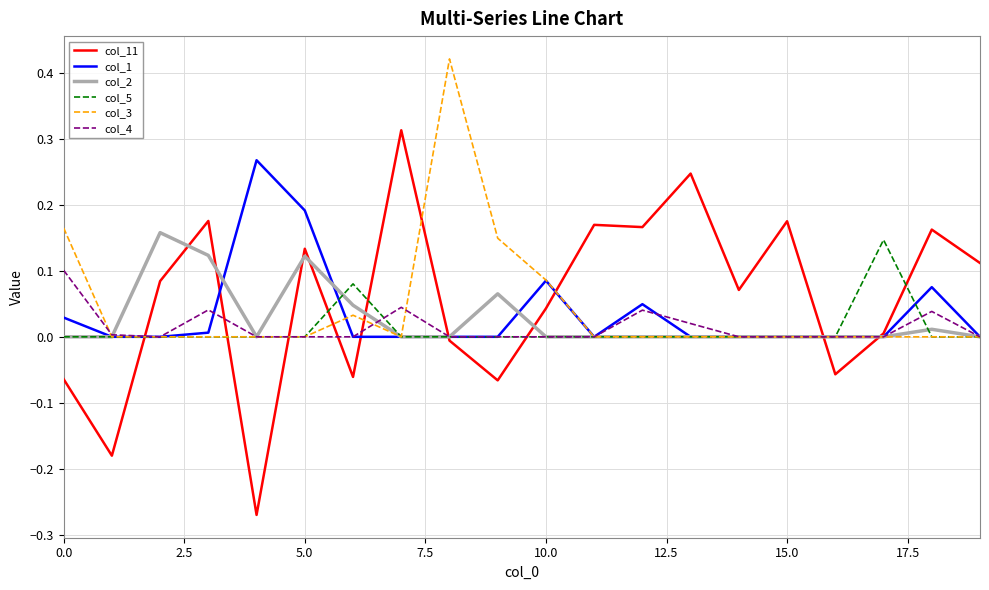

Which series has the largest range (max minus min)?

col_11